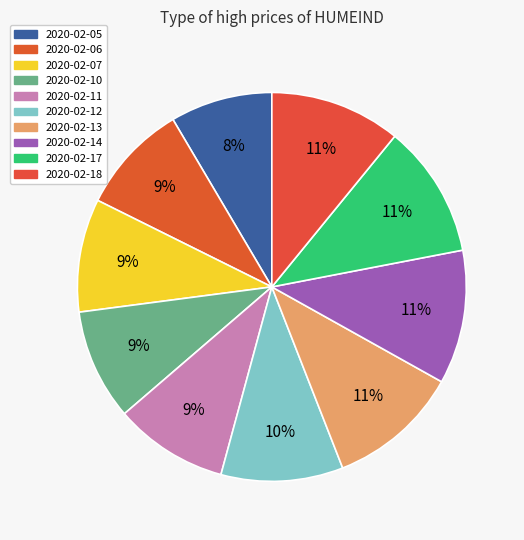

Is there a majority slice in this chart?

No